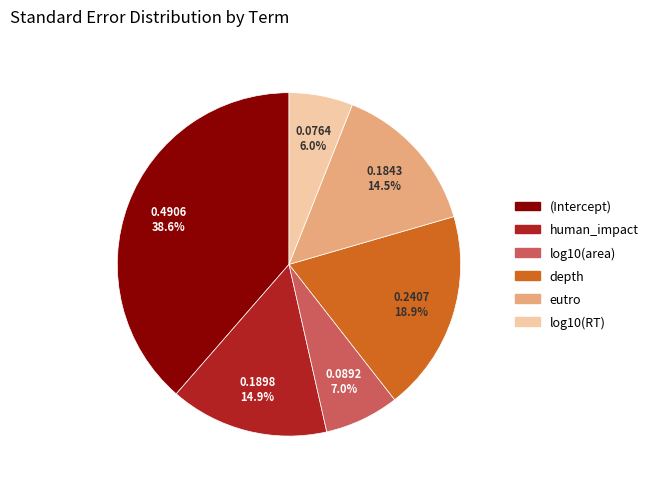

What percentage is NOT represented by log10(area)?

93.0%